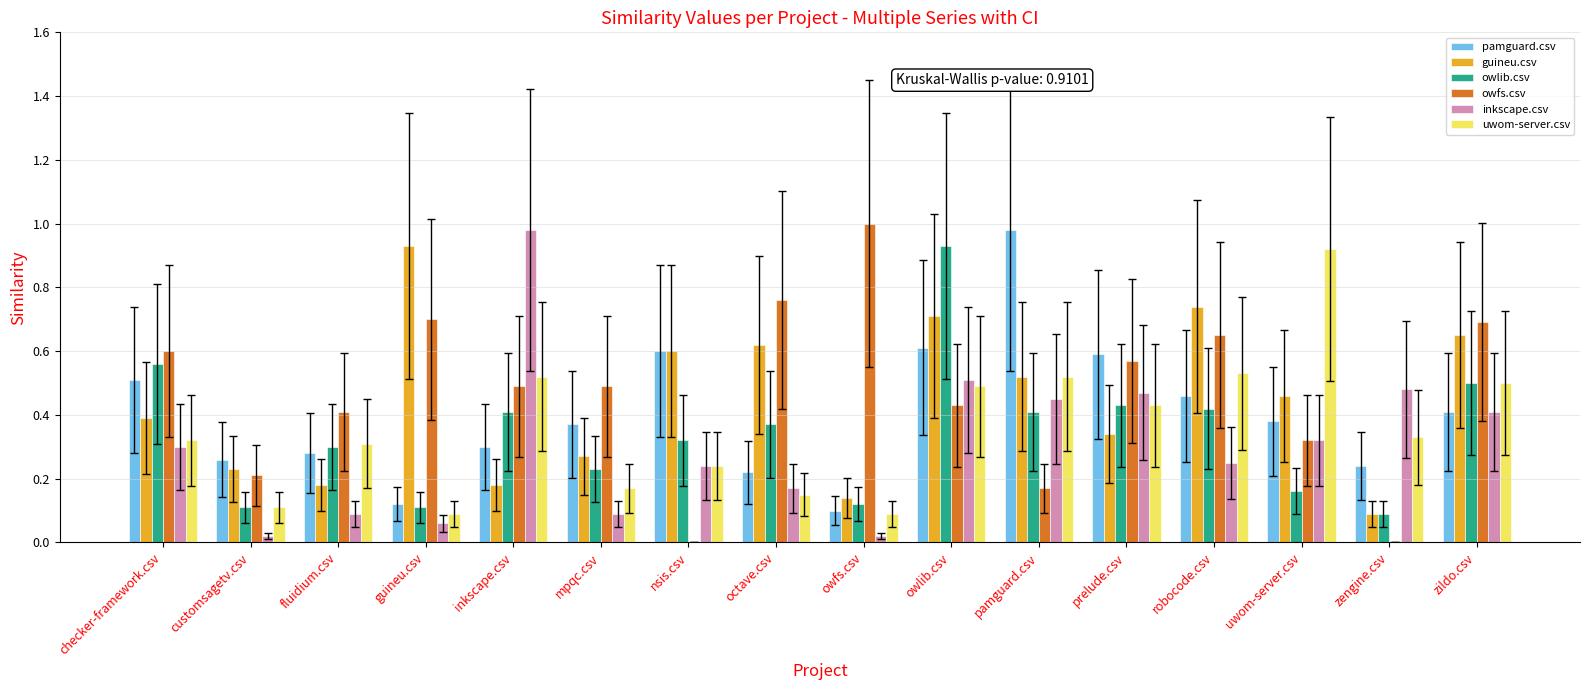

Are the bars grouped side by side (vs. stacked)?

Yes